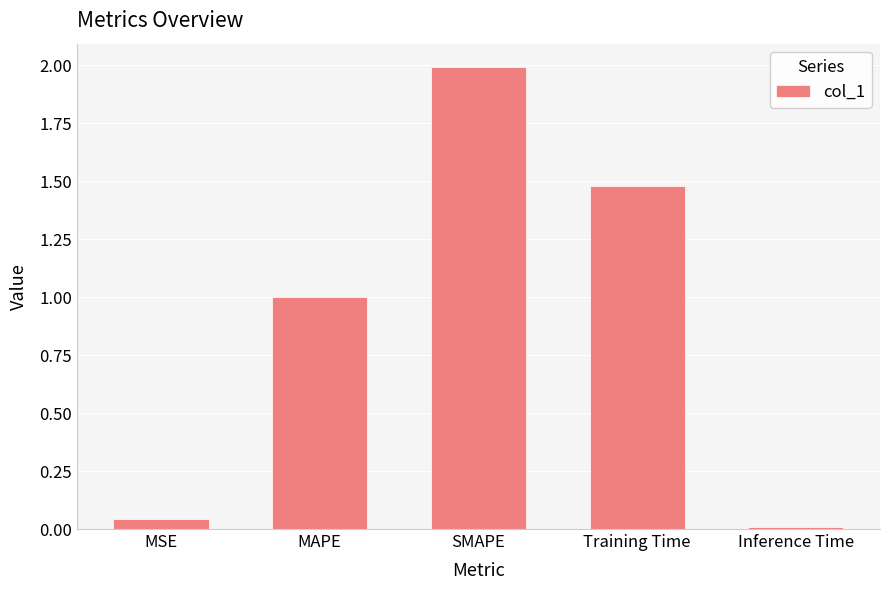

At which category does the chart reach its minimum across all series?

Inference Time